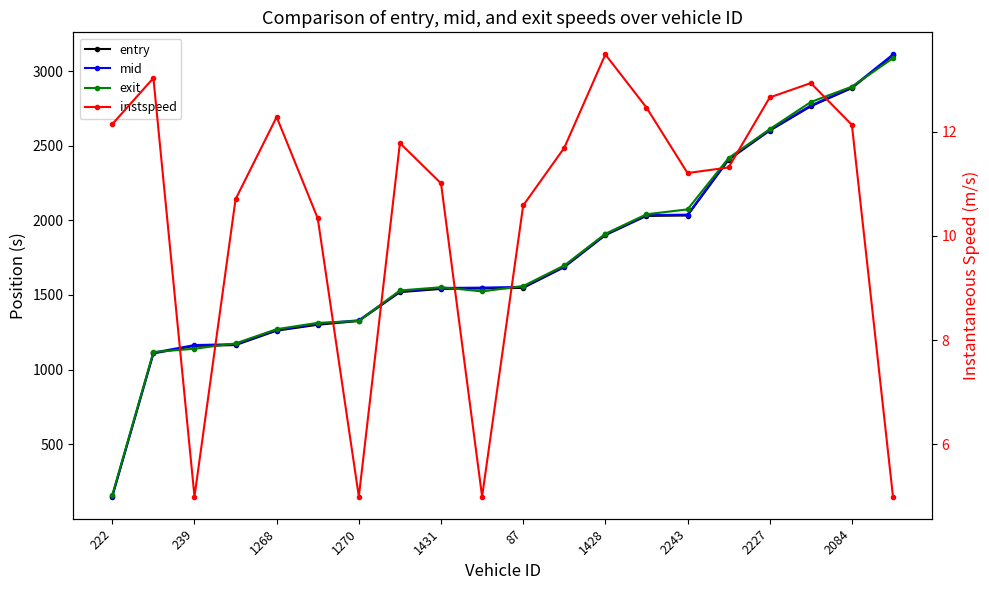

Is it true that instspeed equals 19.8 at 1428?

False